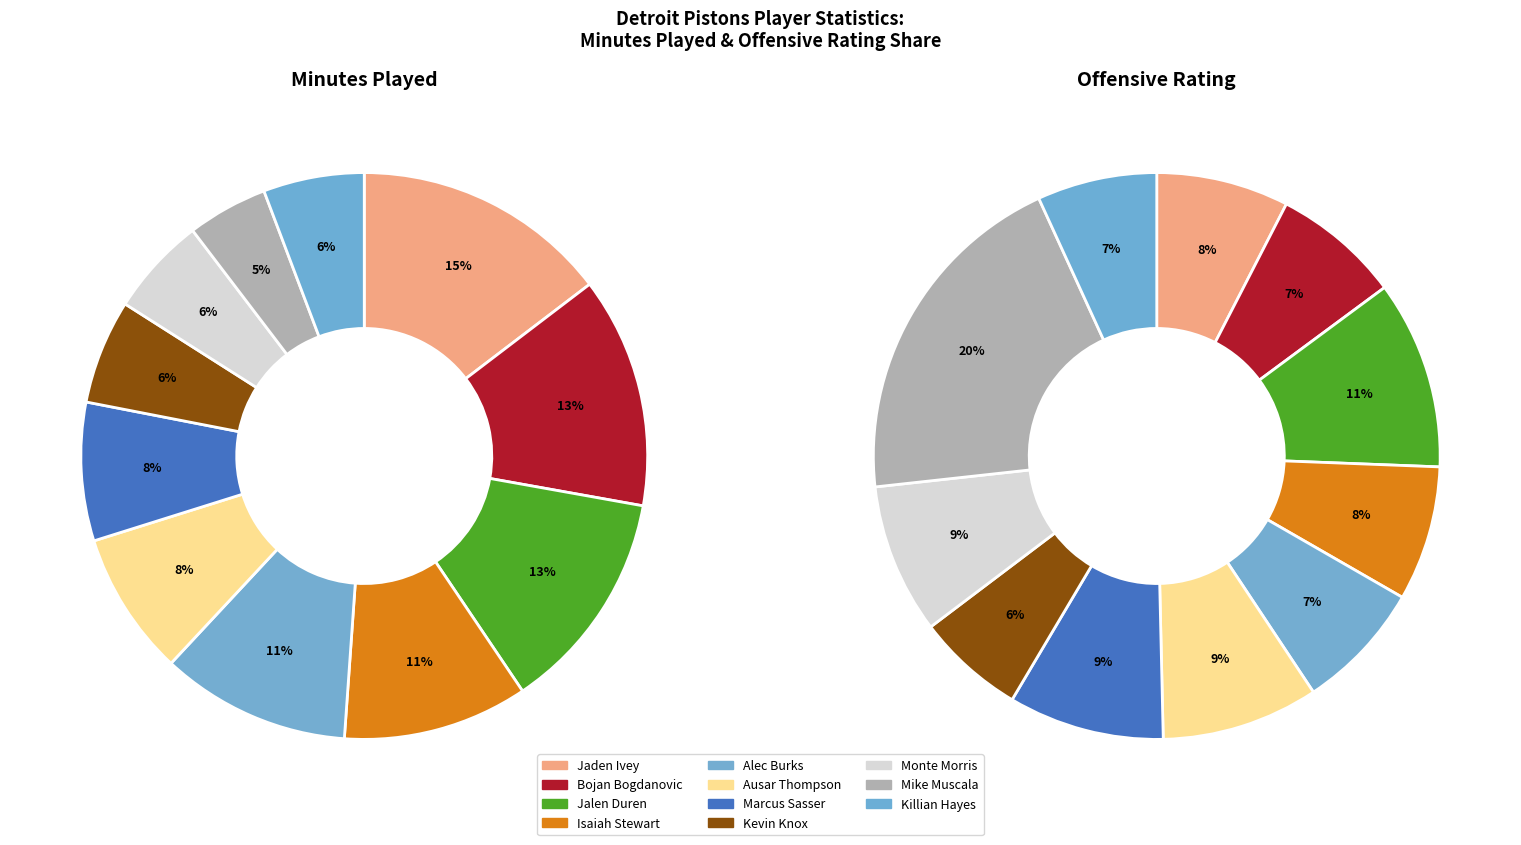

To the nearest percent, what is the difference between the largest and smallest slice percentages?

14%